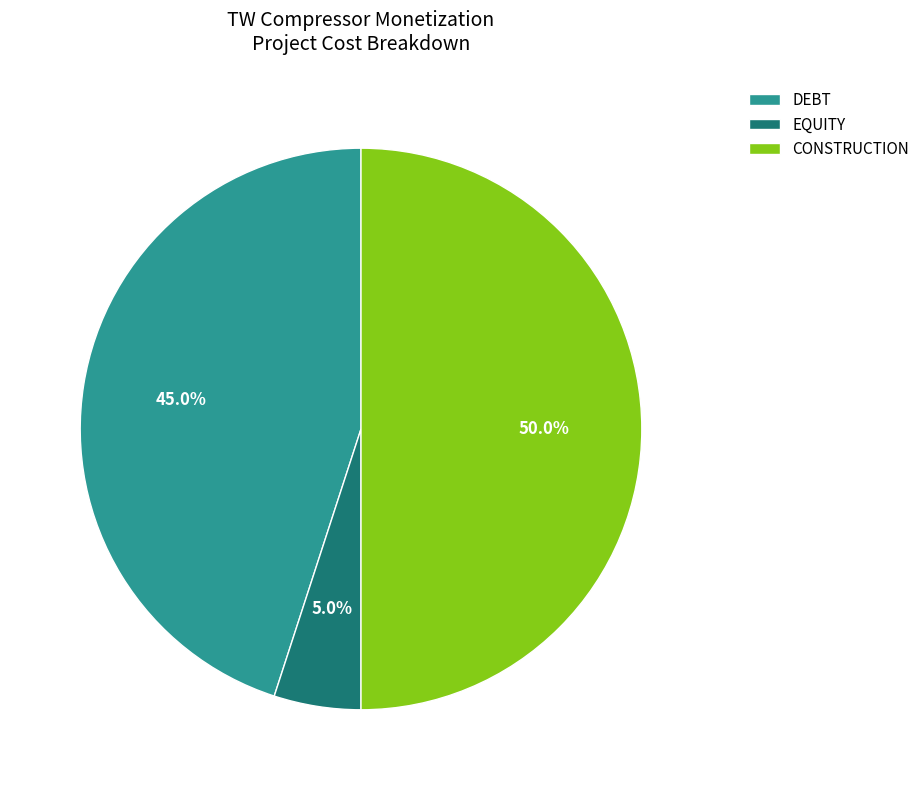

Does EQUITY represent more than half of the total?

No